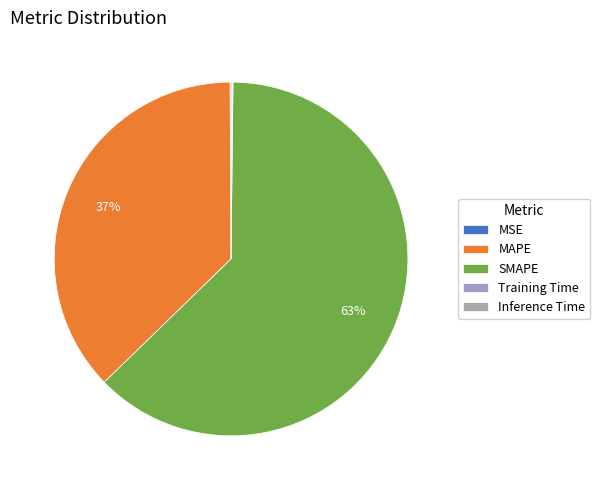

The SMAPE slice represents 63% of the pie. True or false?

True